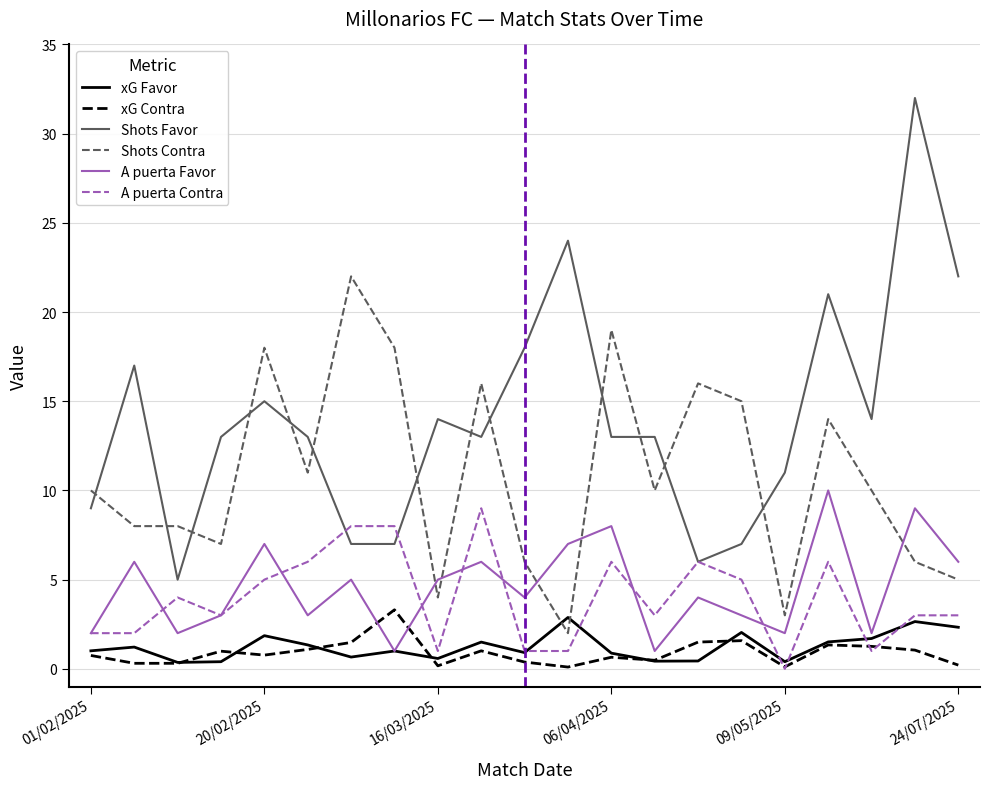

True or false: Shots Favor and xG Contra intersect in this chart.

False